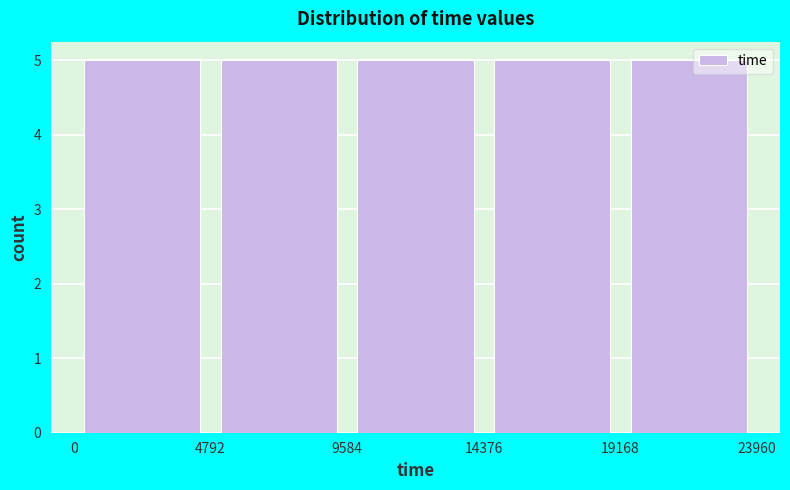

Reading left to right, transcribe this chart: for each bar, give the range it covers on the x-axis and its height. The values are not printed on the chart, so give them approximately, as read against the axis.

0 to 4792: 5
4792 to 9584: 5
9584 to 14376: 5
14376 to 19168: 5
19168 to 23960: 5